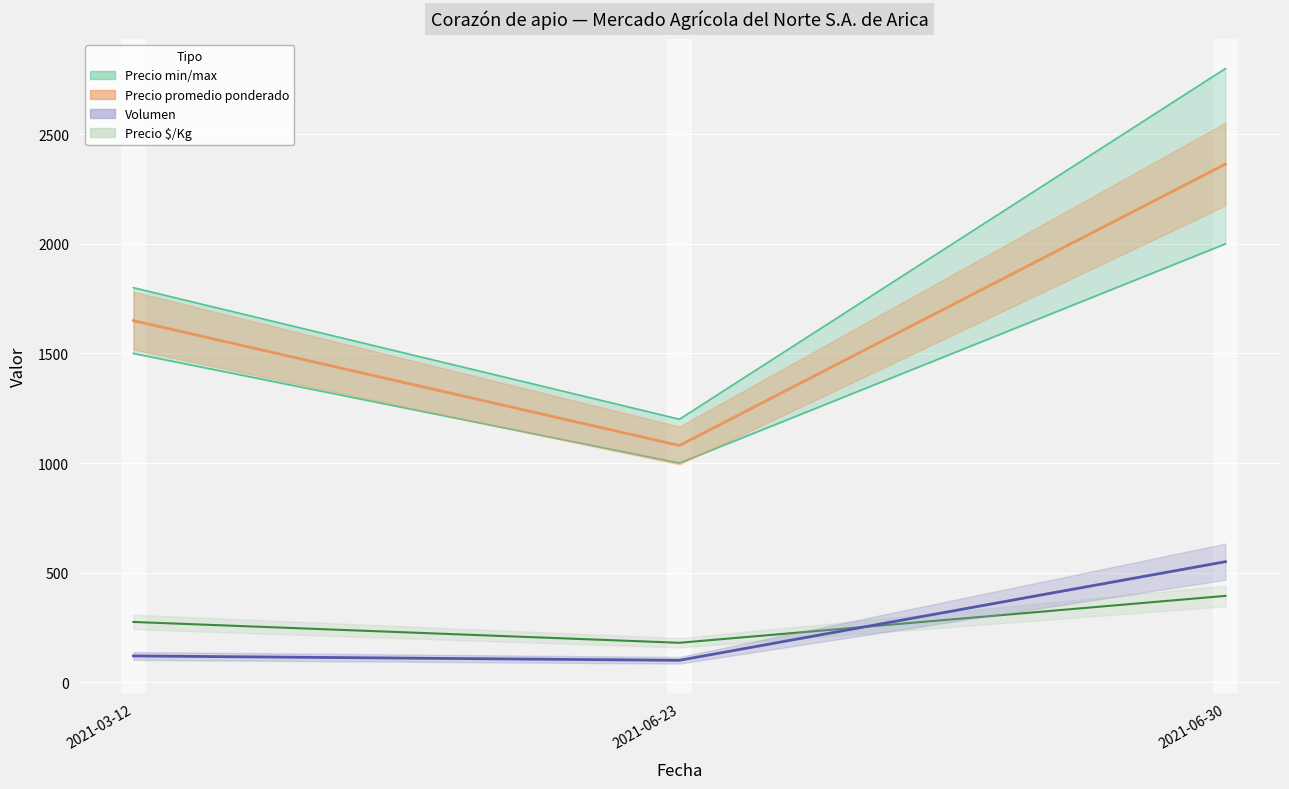

What is the label of the 2nd point from the right?

2021-06-23